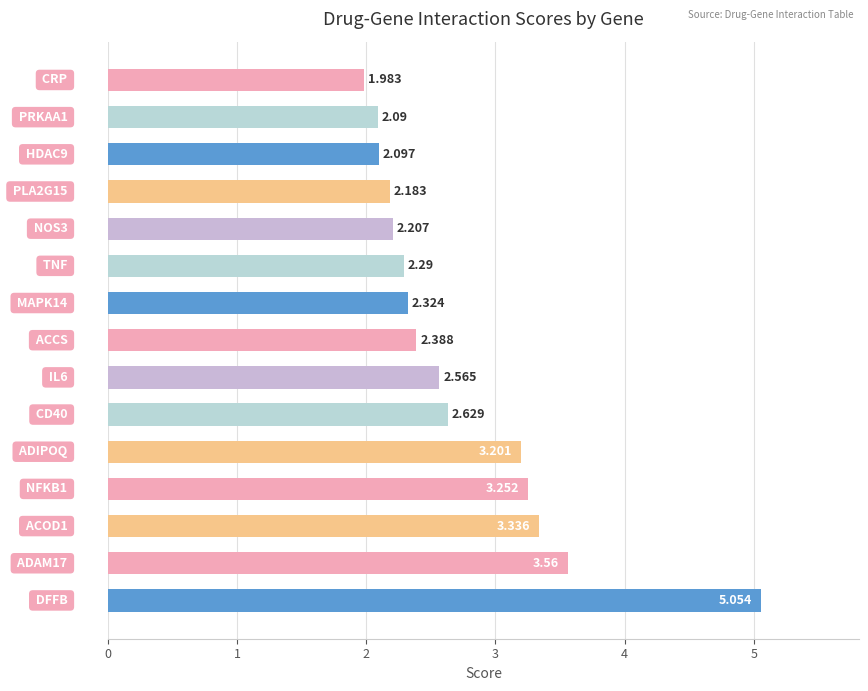

Are the bars grouped side by side (vs. stacked)?

No